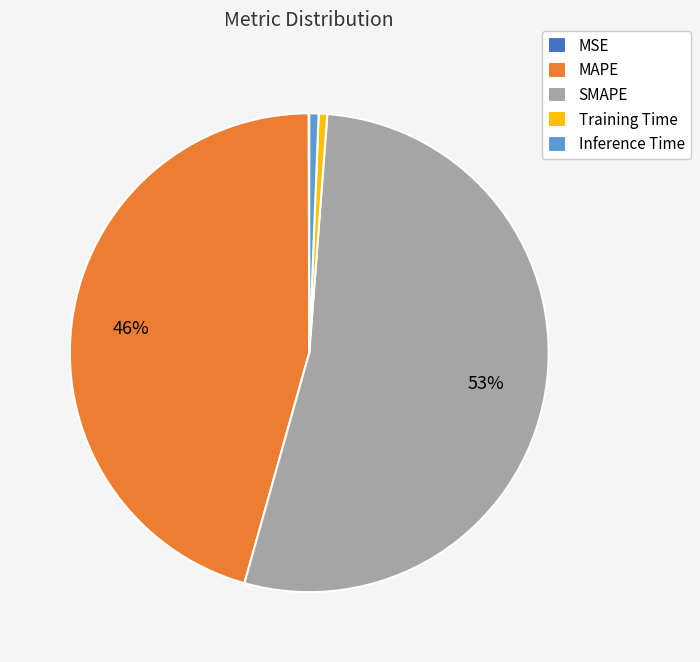

What is the majority slice?

SMAPE